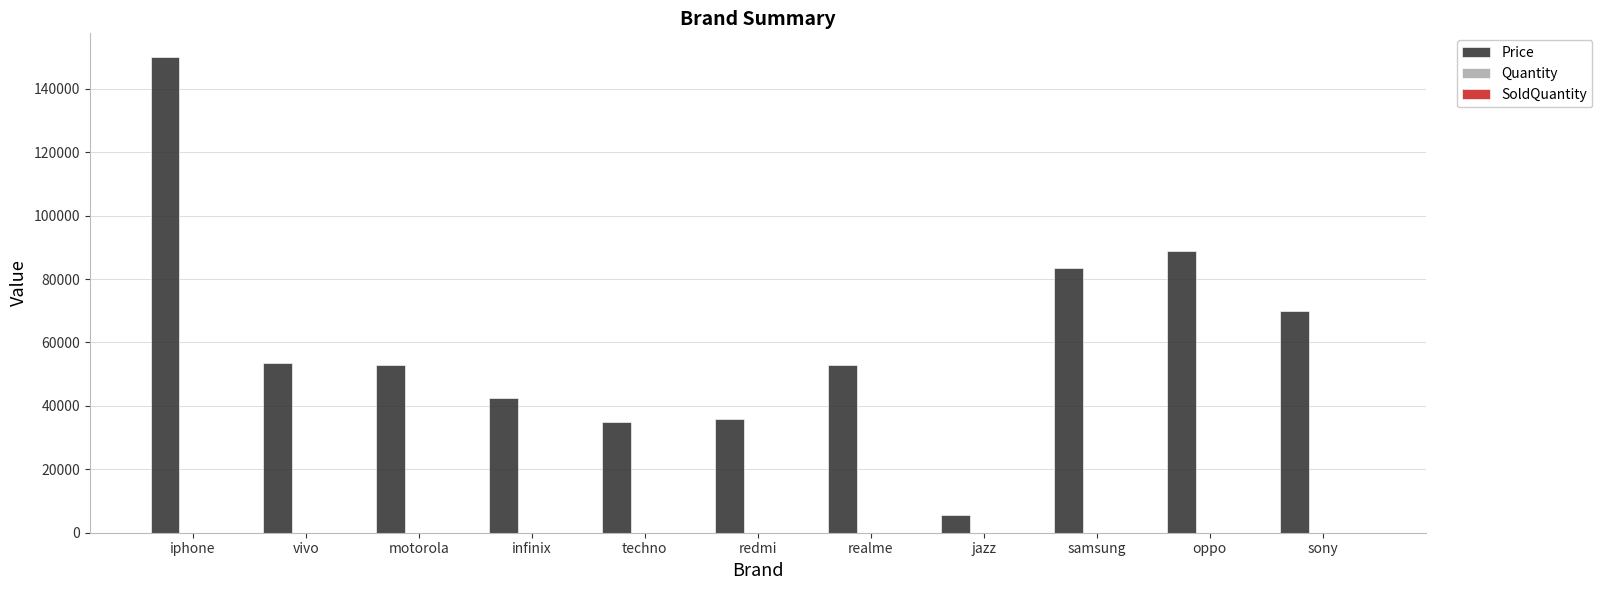

Between techno and jazz, which series saw the biggest shift?

Price